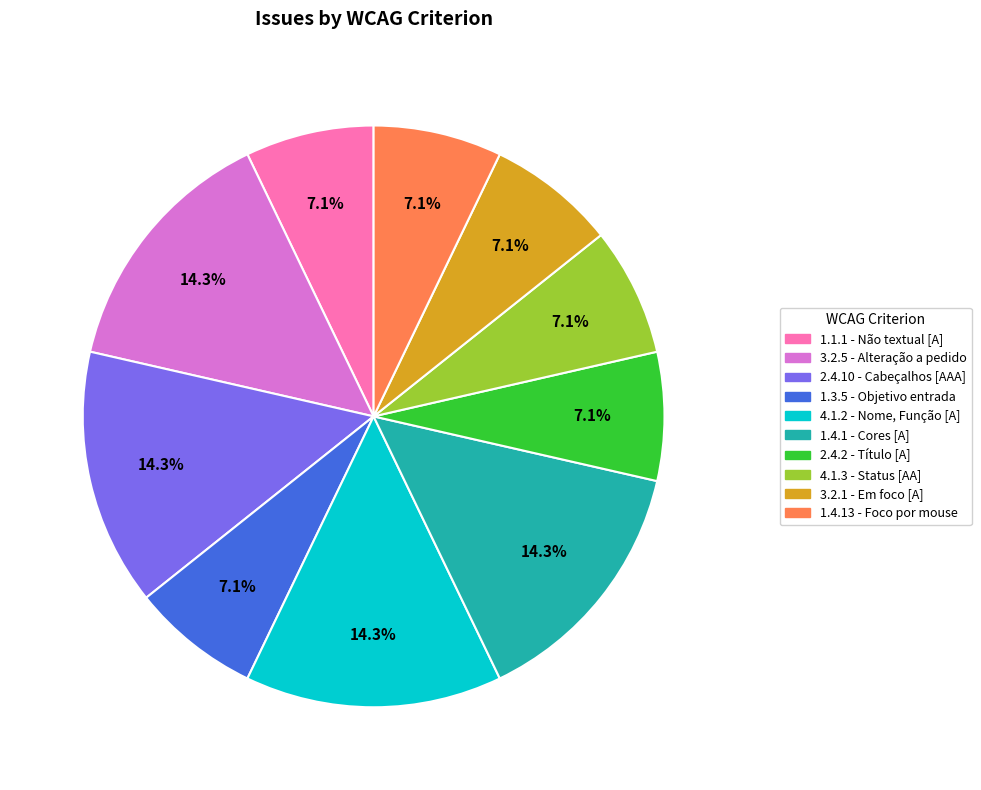

To the nearest percent, what percentage of the pie is 3.2.1 - Em foco [A]?

7%